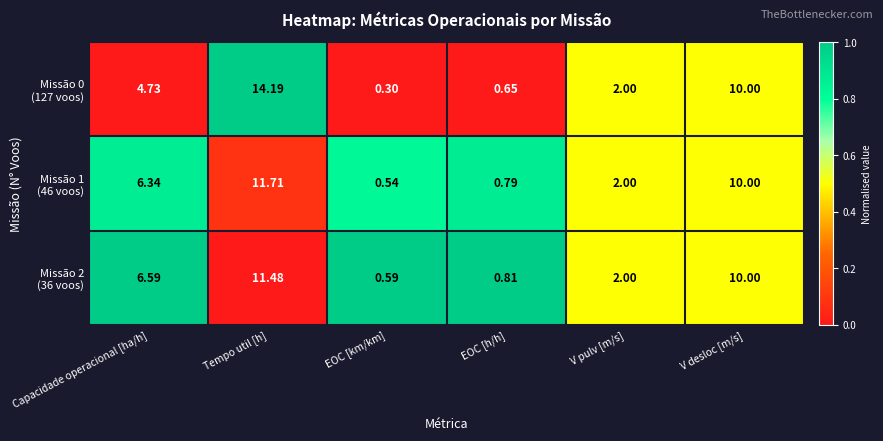

Which label corresponds to the smallest value in the chart?

EOC [km/km]